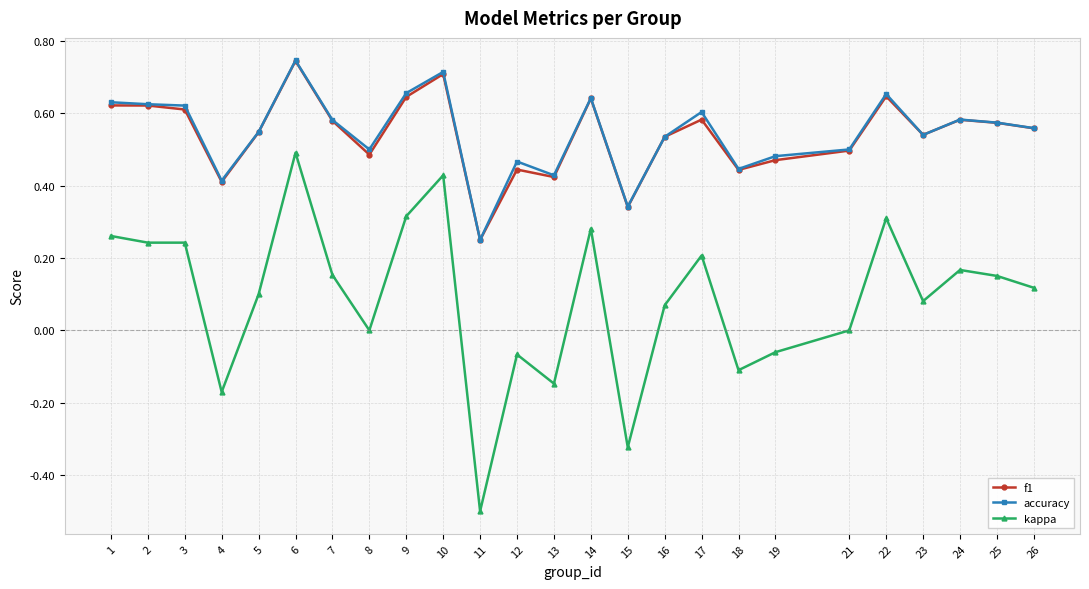

Which category has the highest value in the kappa series?

6